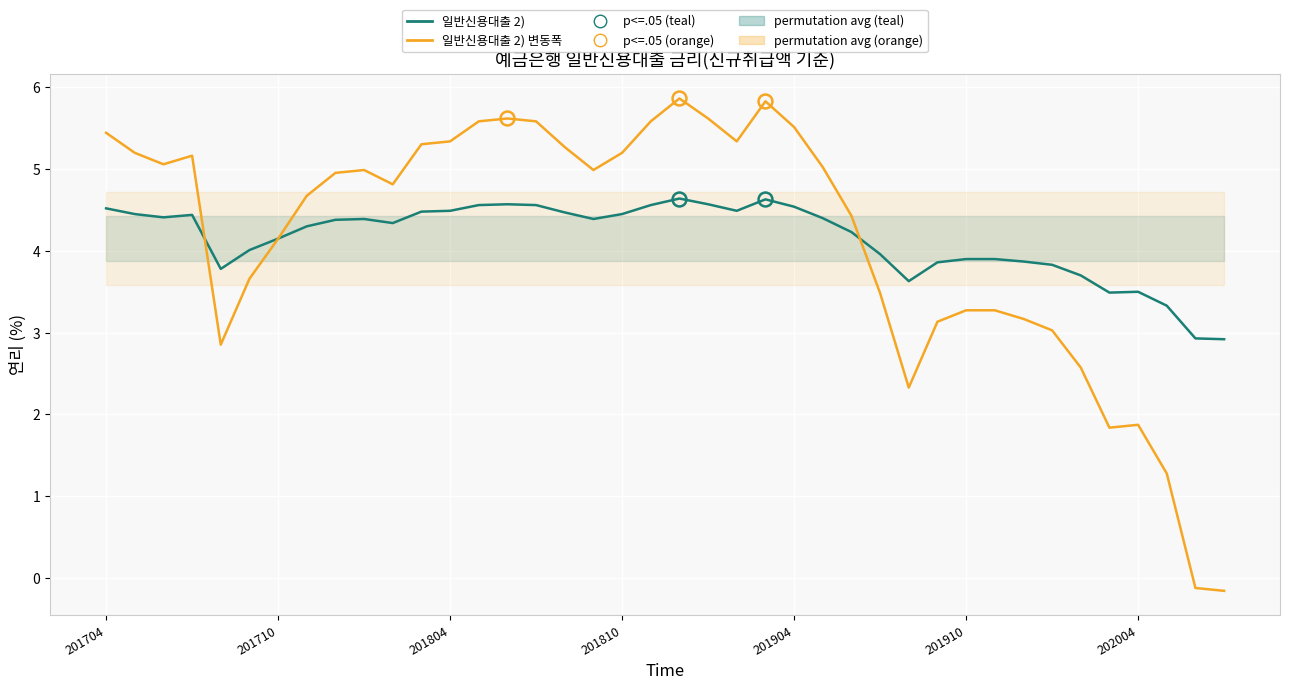

Is it true that 일반신용대출 2) equals 7.4 at 201710?

False